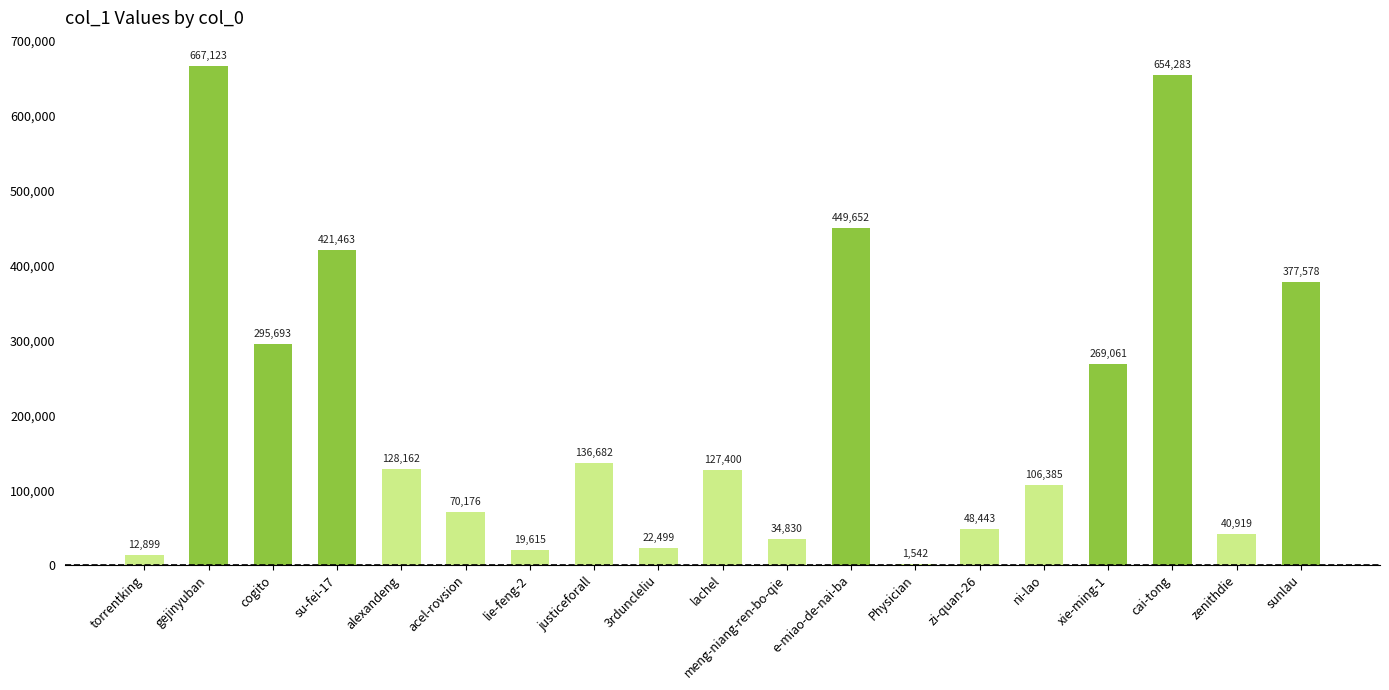

What is the sum of all values?

3884405